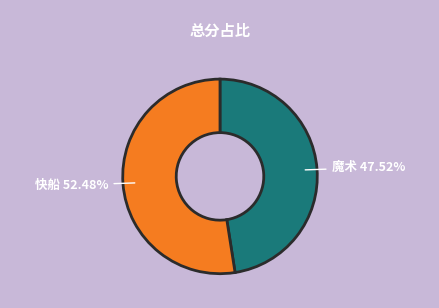

What is the smallest slice in the pie chart?

魔术